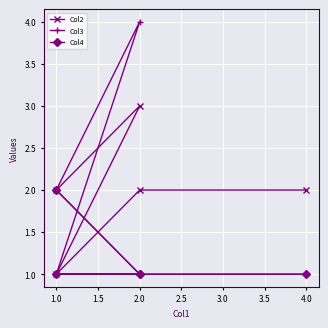

What are all the series names shown in the legend?

Col2, Col3, Col4